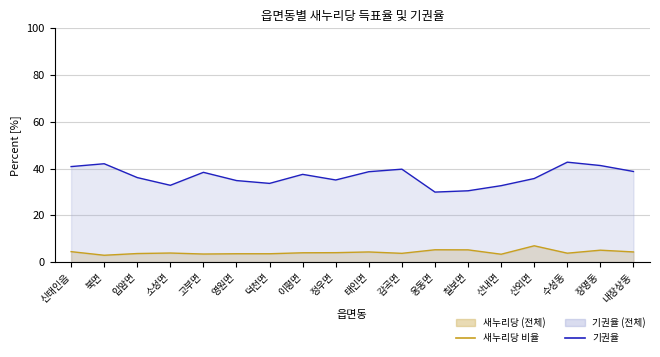

At which label is 기권율 closest to 36?

입암면